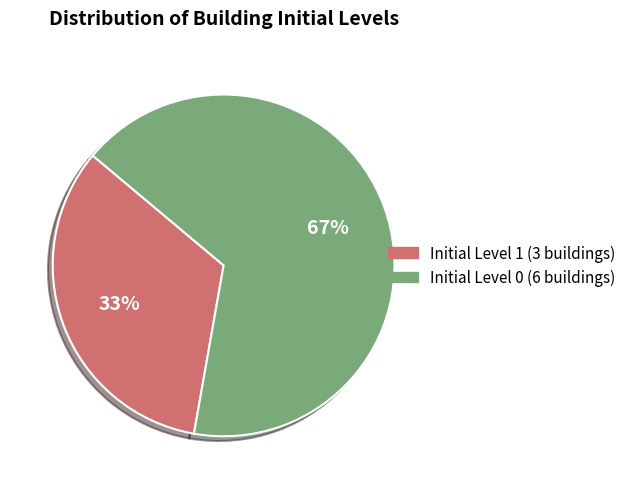

To the nearest percent, what is the average slice percentage?

50%